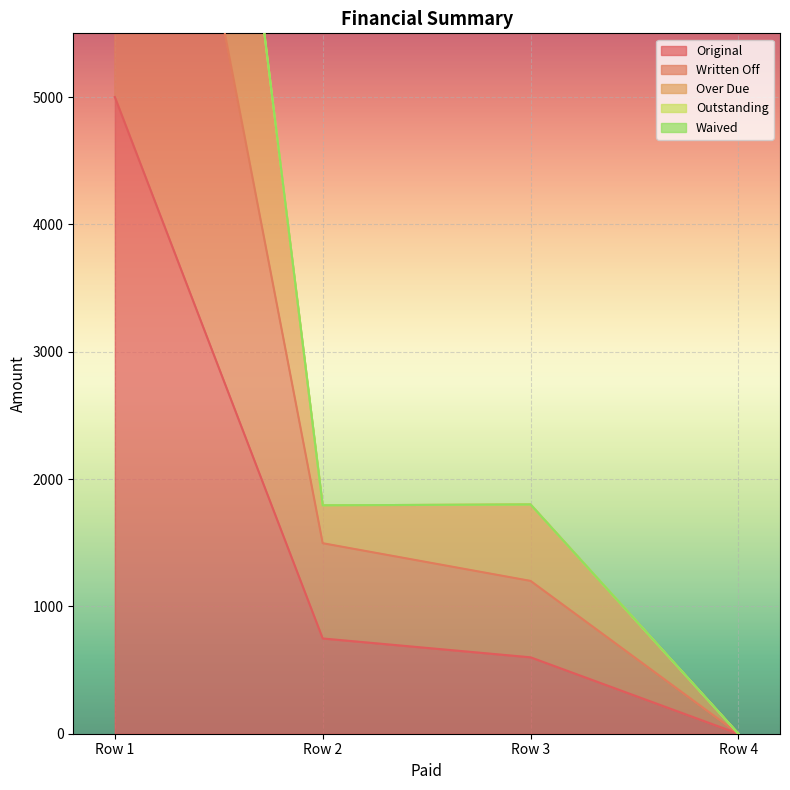

Rank the categories by Original value from highest to lowest.

Row 1, Row 2, Row 3, Row 4